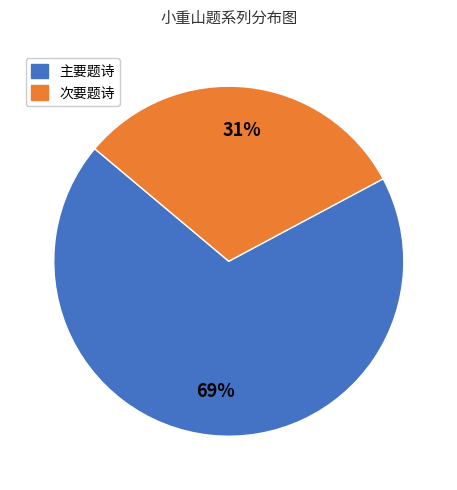

What is the largest slice in the pie chart?

主要题诗